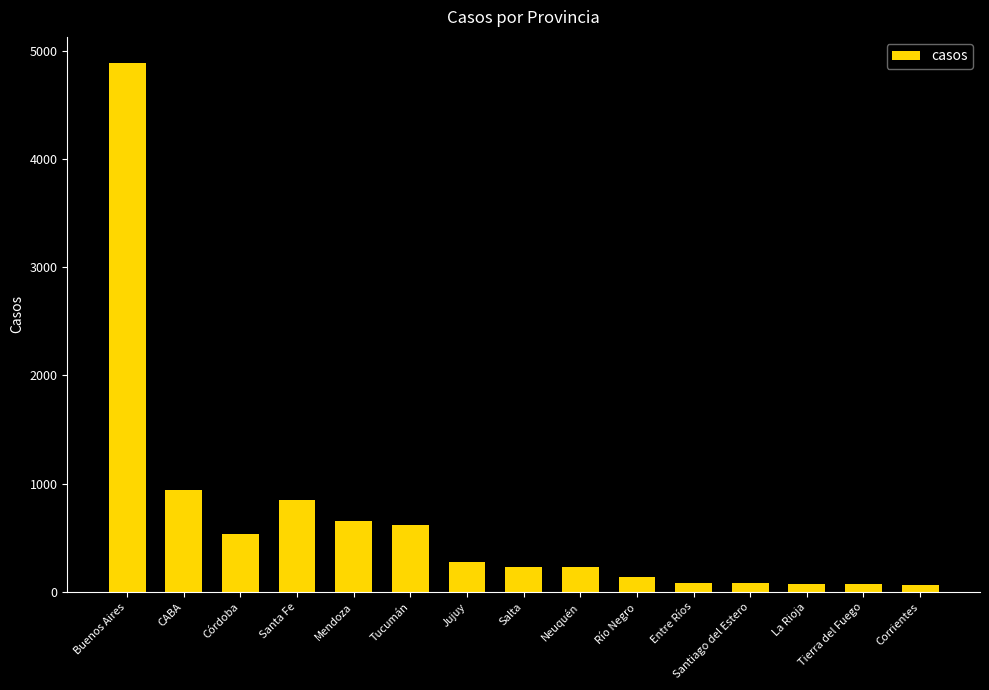

How many values are below 229?

7